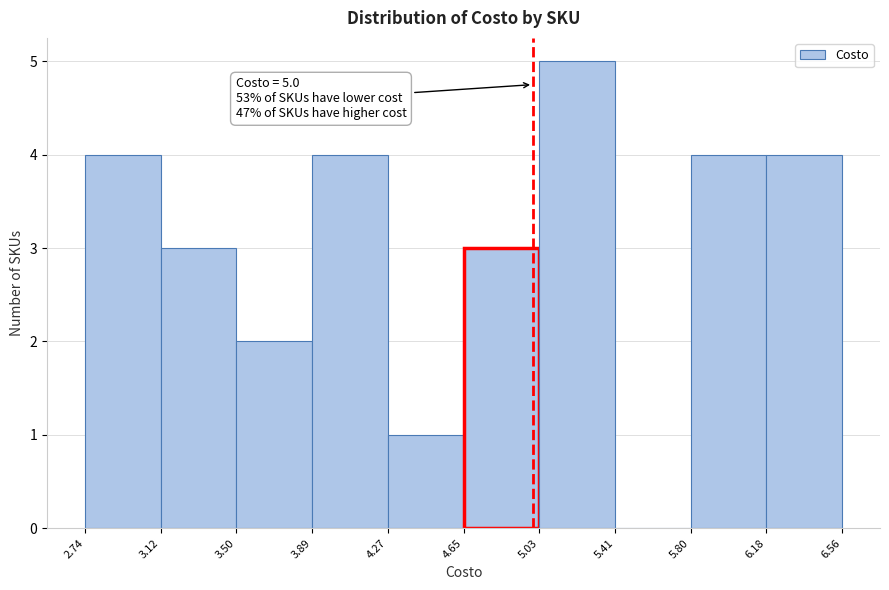

Over which range of the x-axis is the bar tallest?

5.03 to 5.41